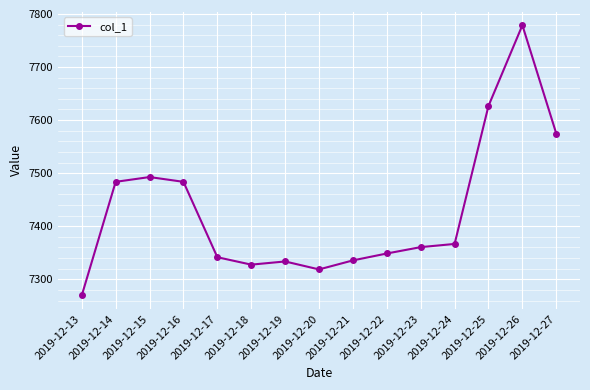

True or false: the data has more than 2 interior local peaks.

True